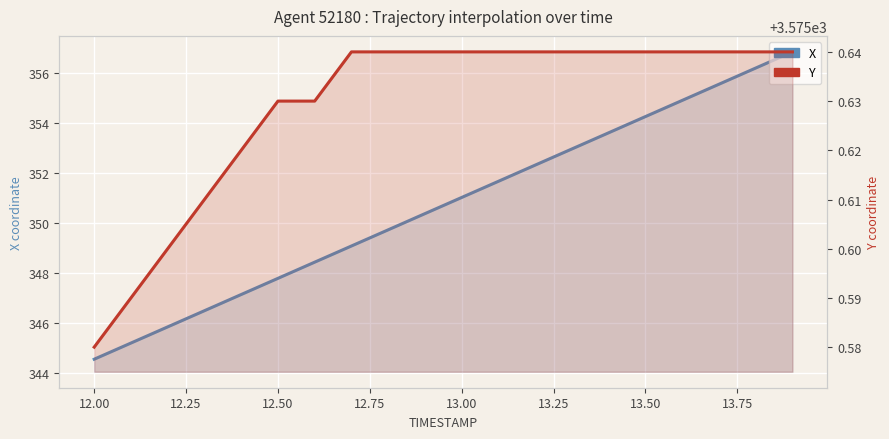

Does the chart display data point markers on the line(s)?

No